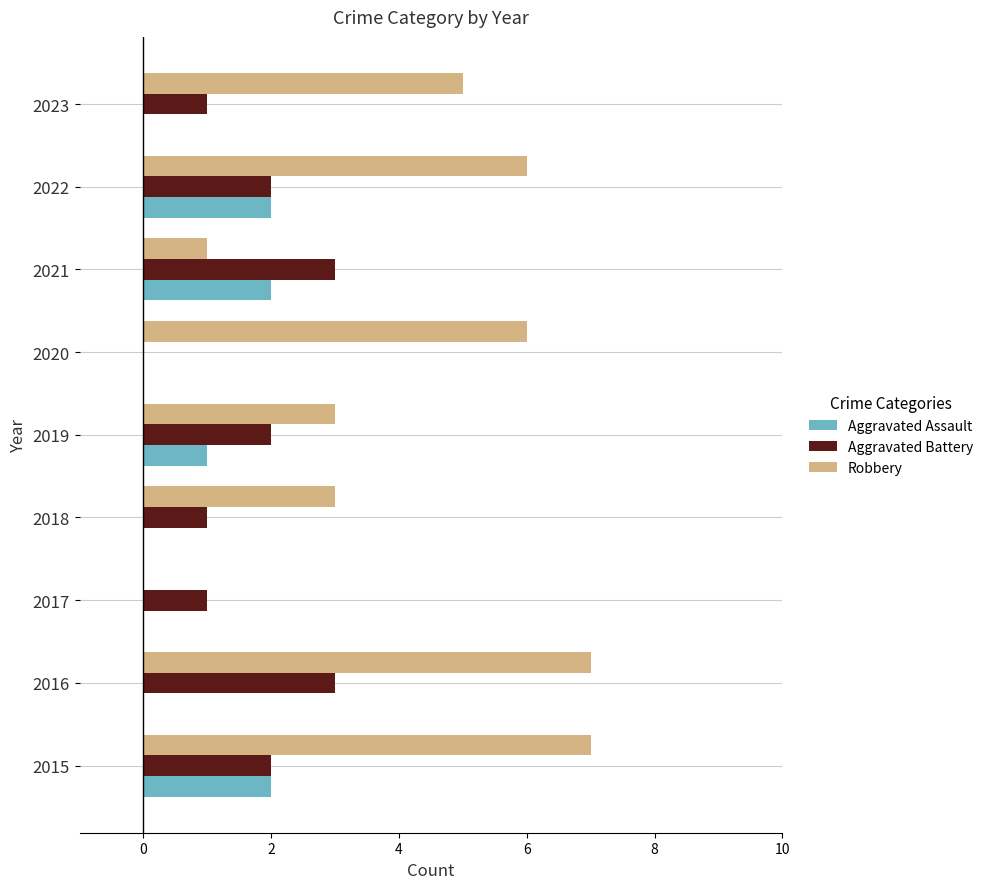

What is the greatest value displayed?

7